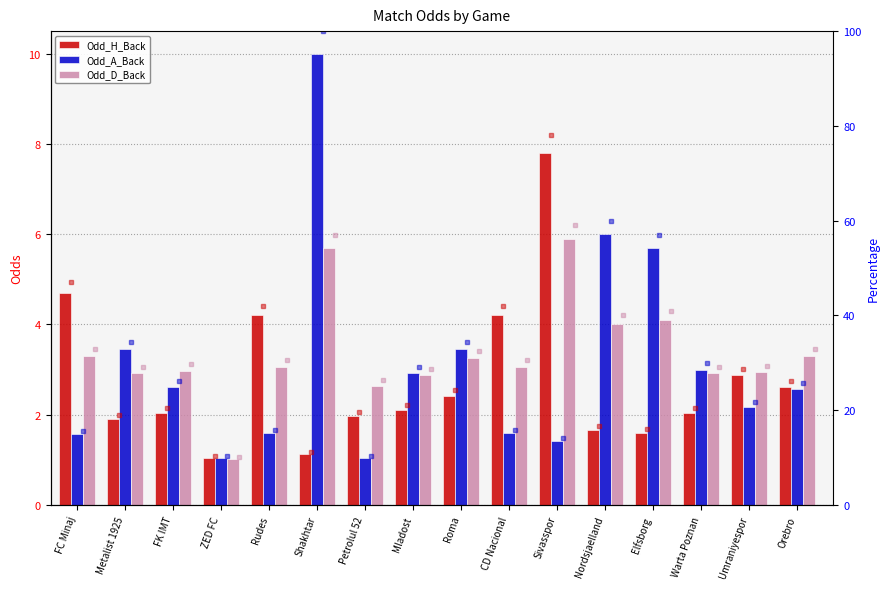

The value of Odd_A_Back at FC Minaj is 2.6. True or false?

False